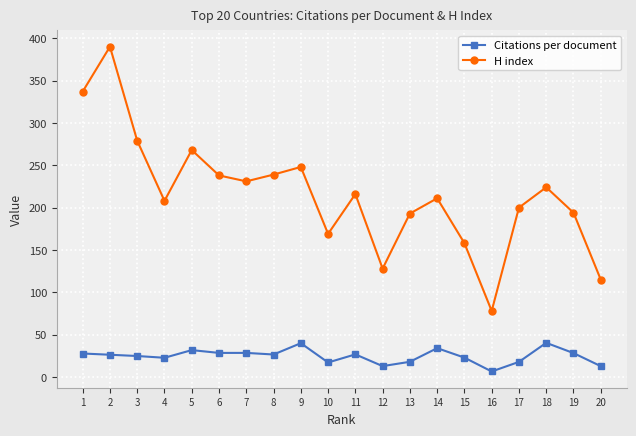

At which category does the chart reach its peak across all series?

2